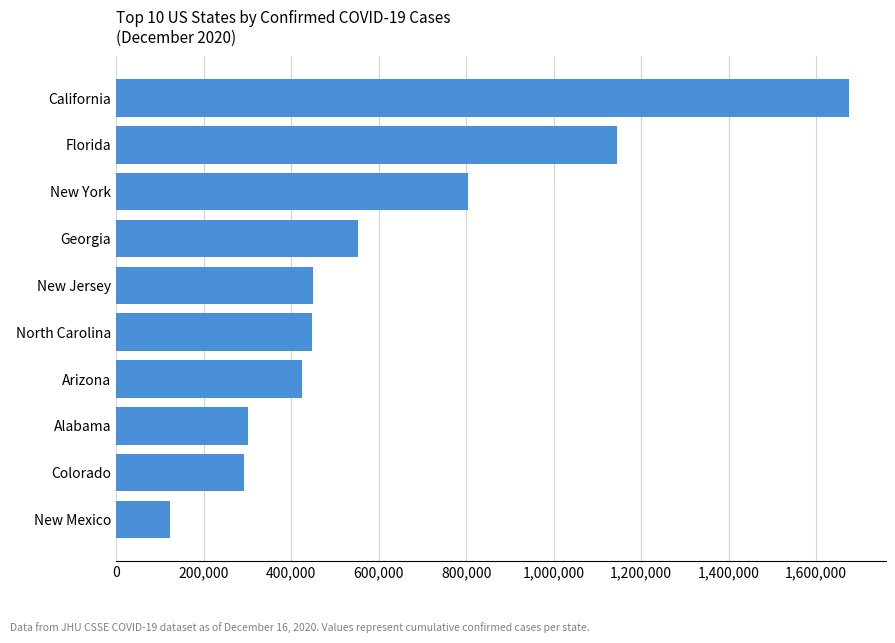

What is the approximate value at New Mexico?

122557